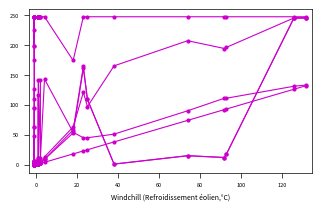

The SPC_SPACE series shows 0 at 0. True or false?

True